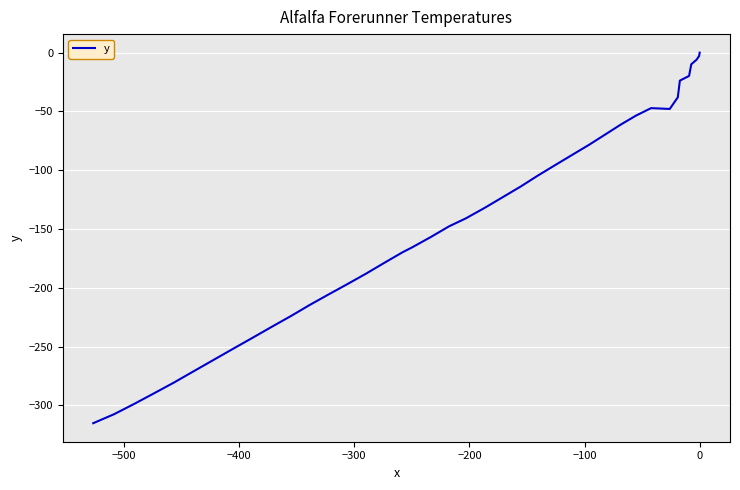

How many data points does each series have?

40